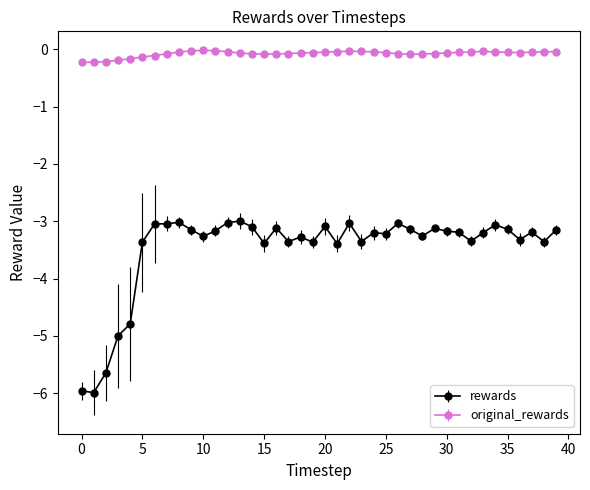

Which series has the largest range (max minus min)?

rewards